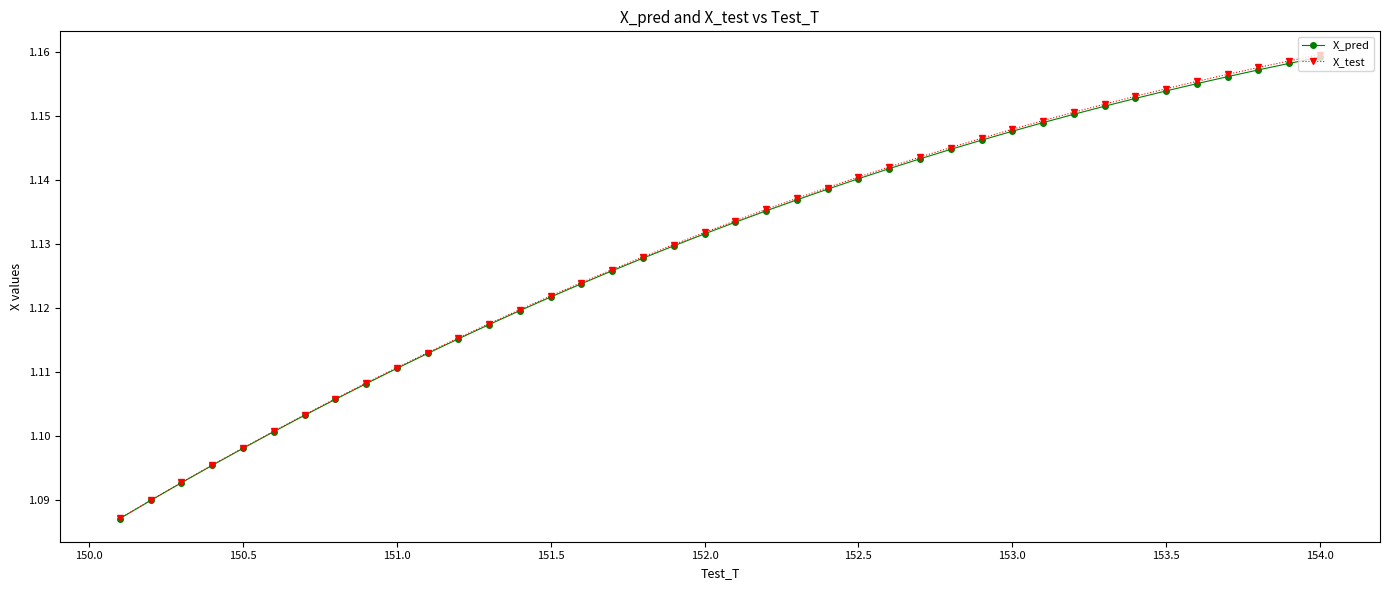

Which series has the widest spread of values?

X_test